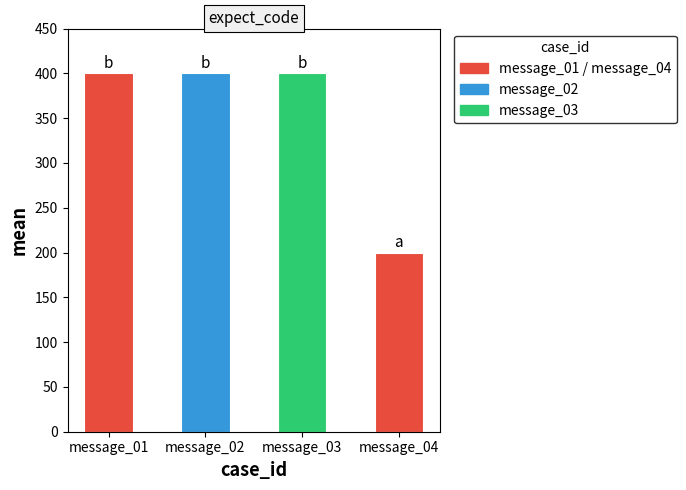

What is the average value?

350